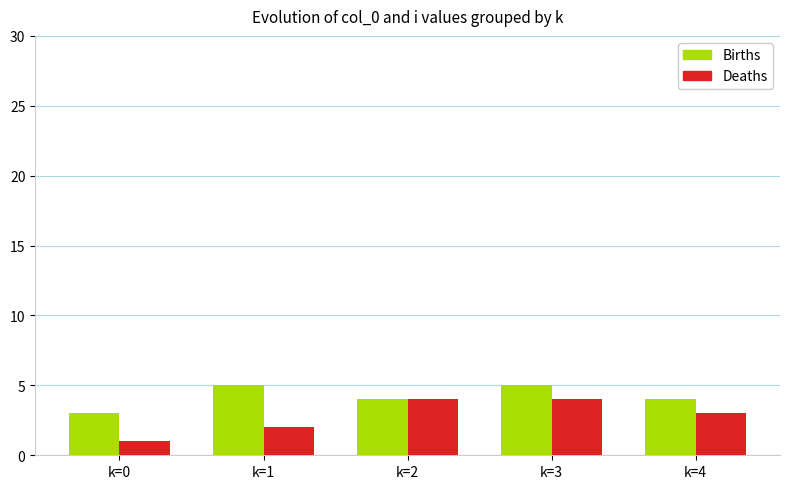

Rank the series at k=3 from lowest to highest value.

Deaths, Births